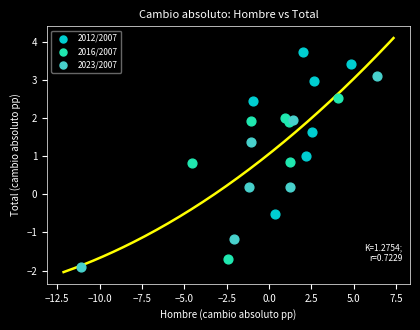

Which series contains the lowest Y value?

2023/2007